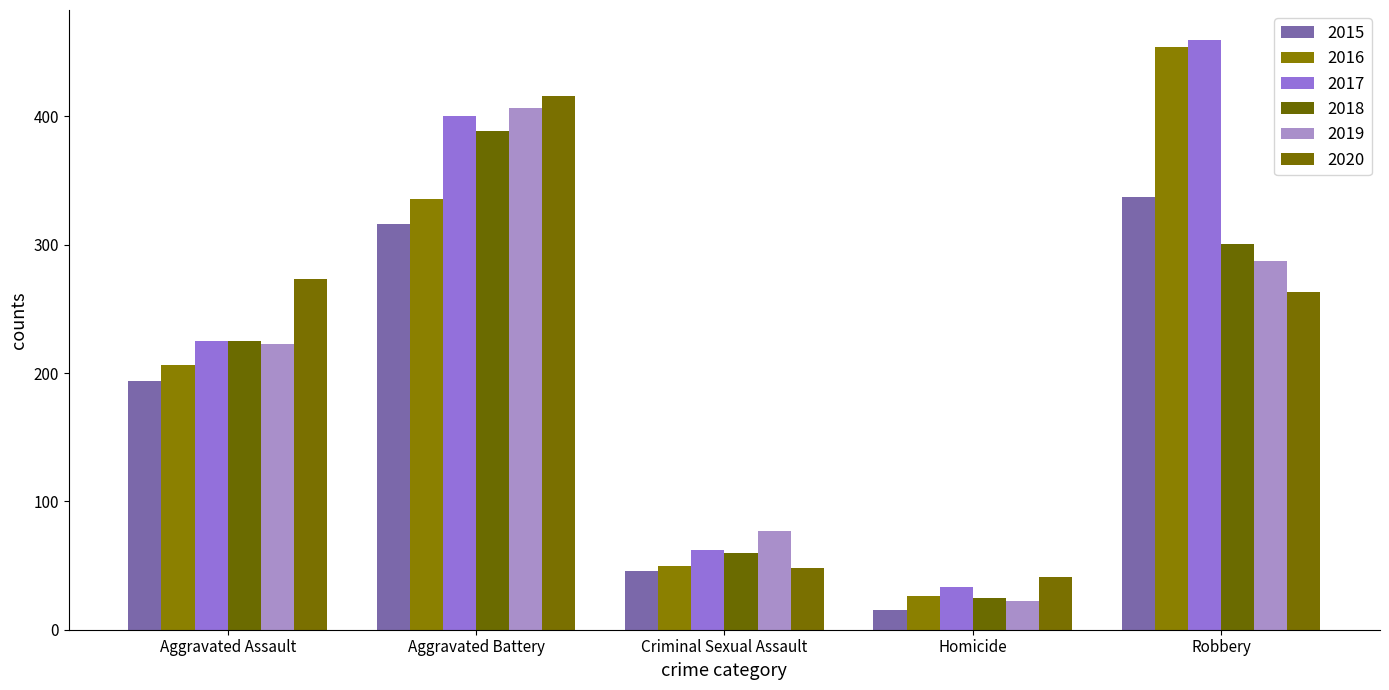

The value of 2016 at Criminal Sexual Assault is 85. True or false?

False